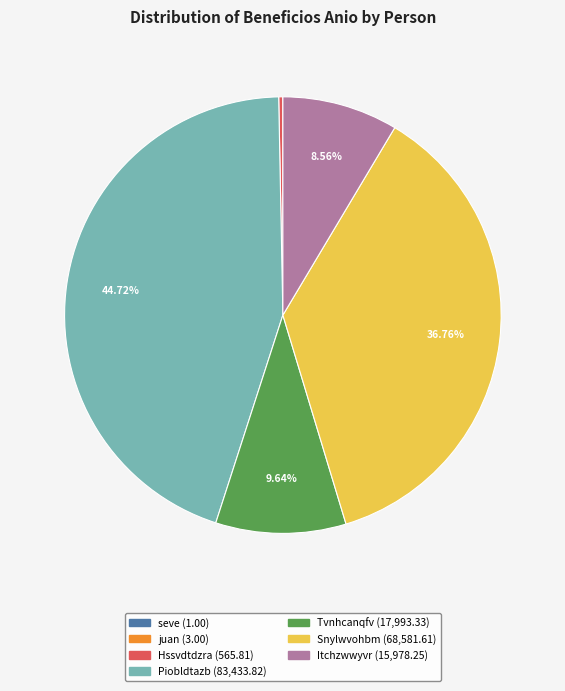

Is the sum of Tvnhcanqfv and Snylwvohbm greater than half?

No